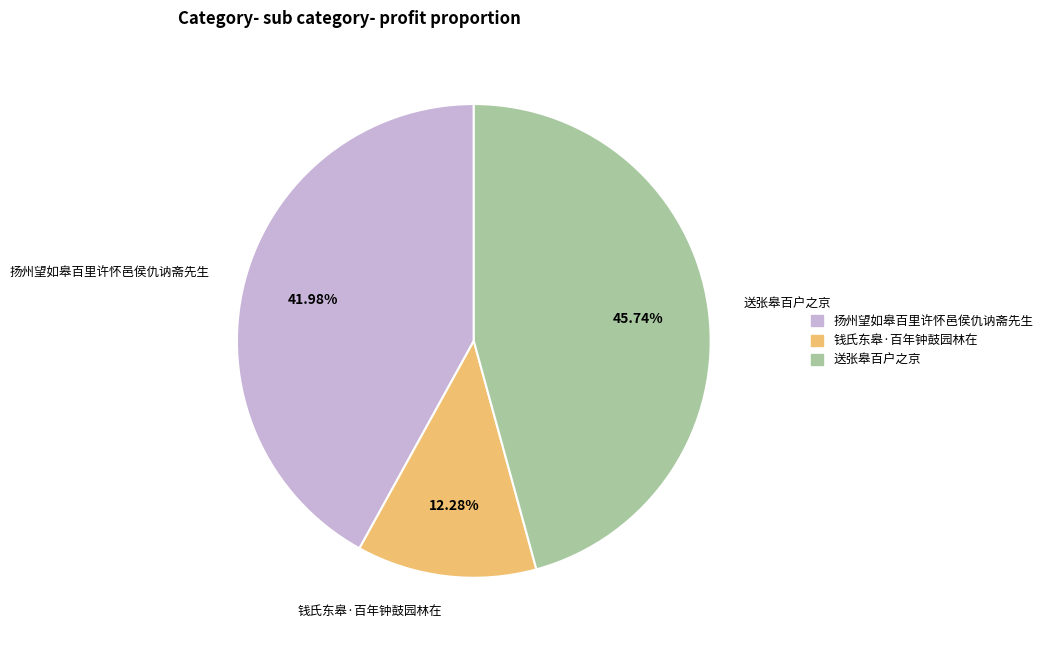

Is it true that 扬州望如皋百里许怀邑侯仇讷斋先生 is 42% of the pie?

True